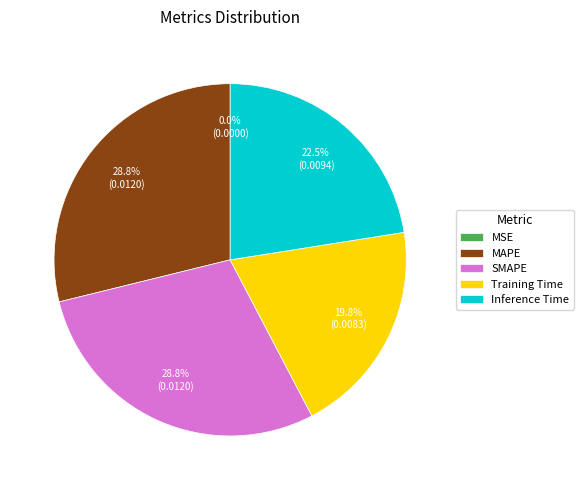

Which has a higher value, Training Time or SMAPE?

SMAPE